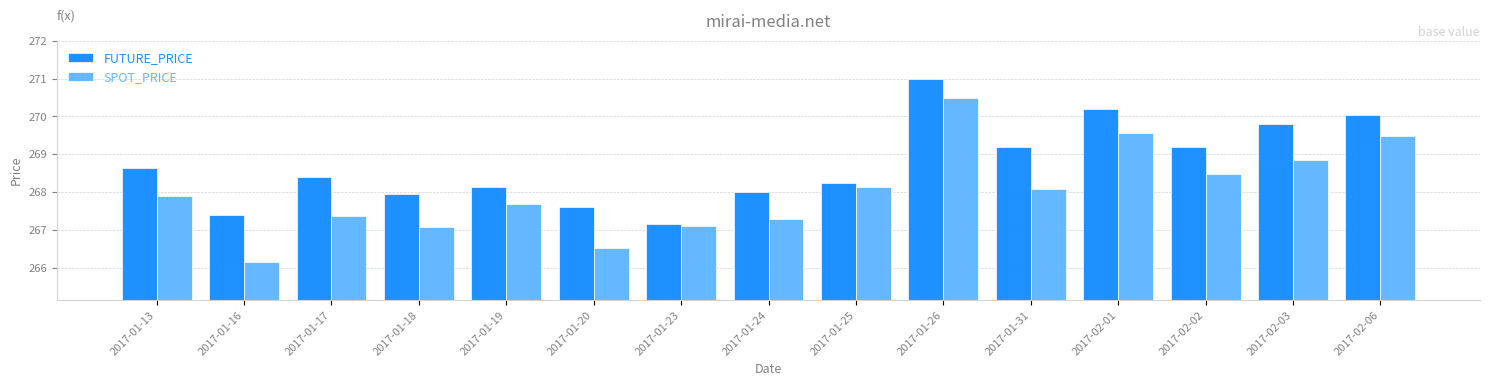

What is the difference between the maximum and second lowest values in the SPOT_PRICE series?

4.0